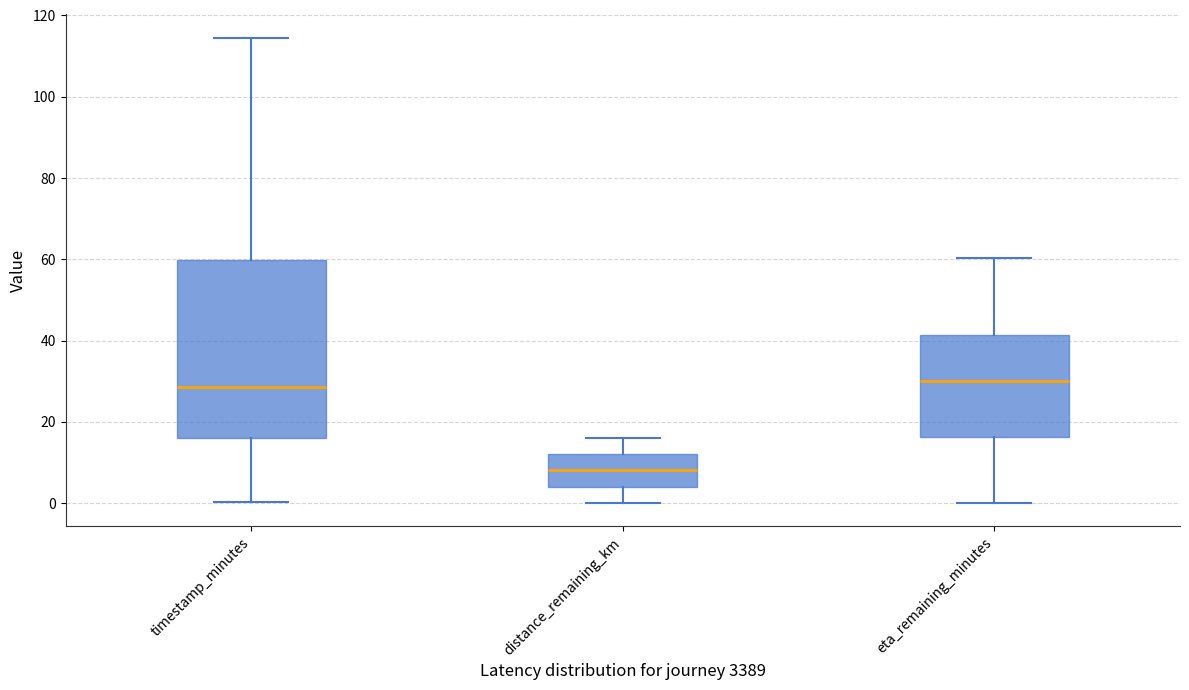

Which box is the tallest, from its lower edge to its upper edge?

timestamp_minutes